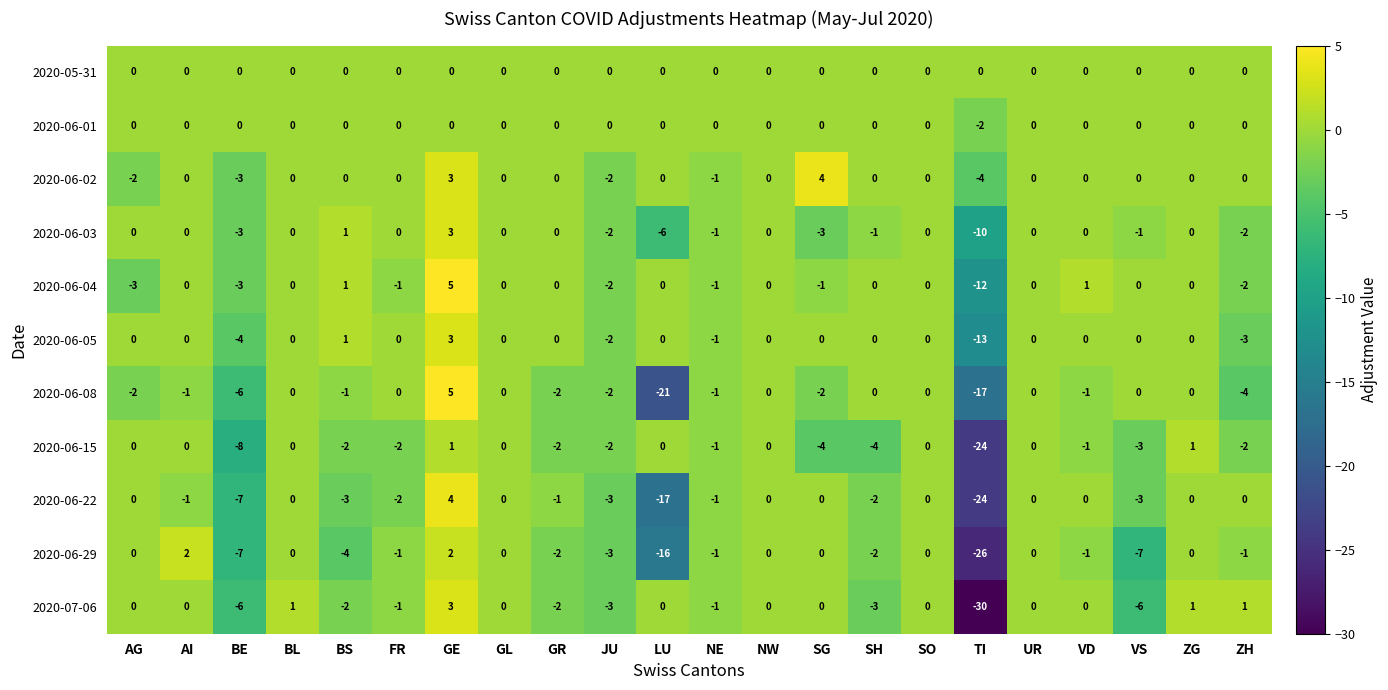

Which series has the widest spread of values?

2020-07-06